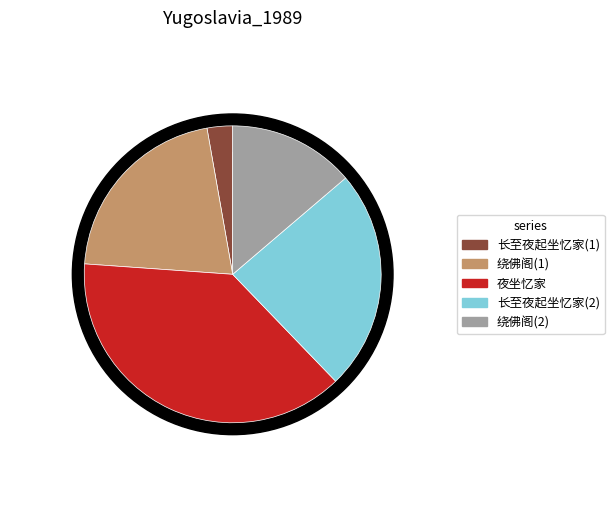

Does 长至夜起坐忆家 represent more than half of the total?

No